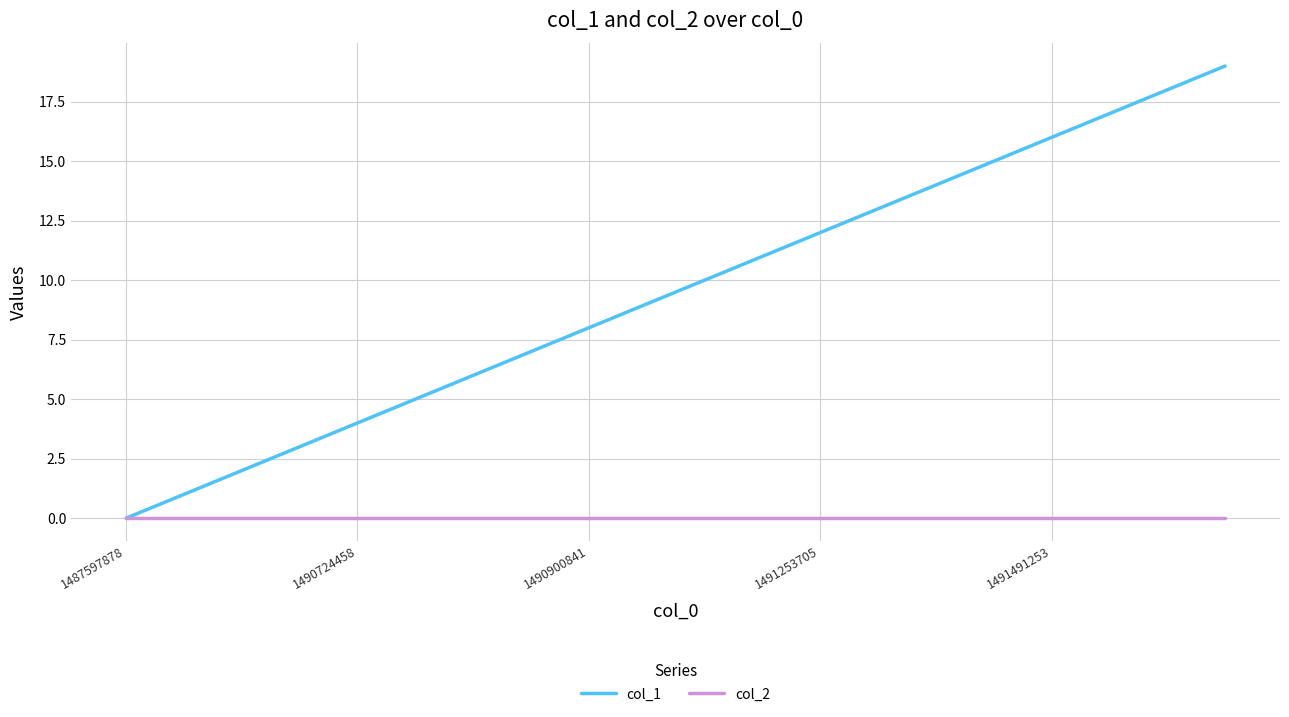

Which series has the largest range (max minus min)?

col_1